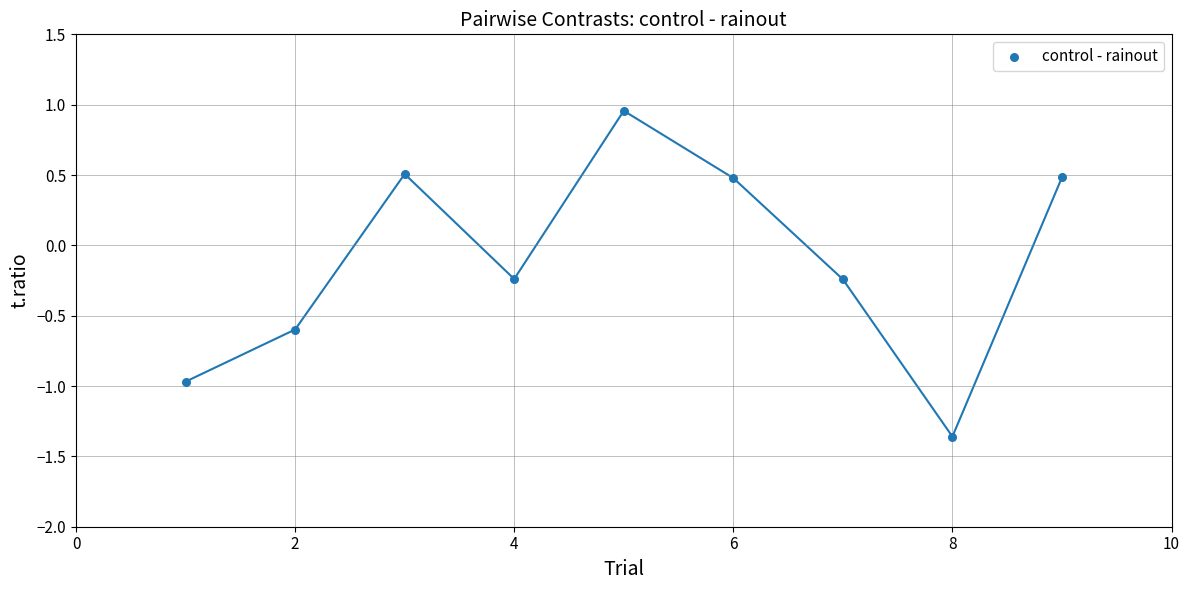

What is the range of X values (max minus min)?

8.0